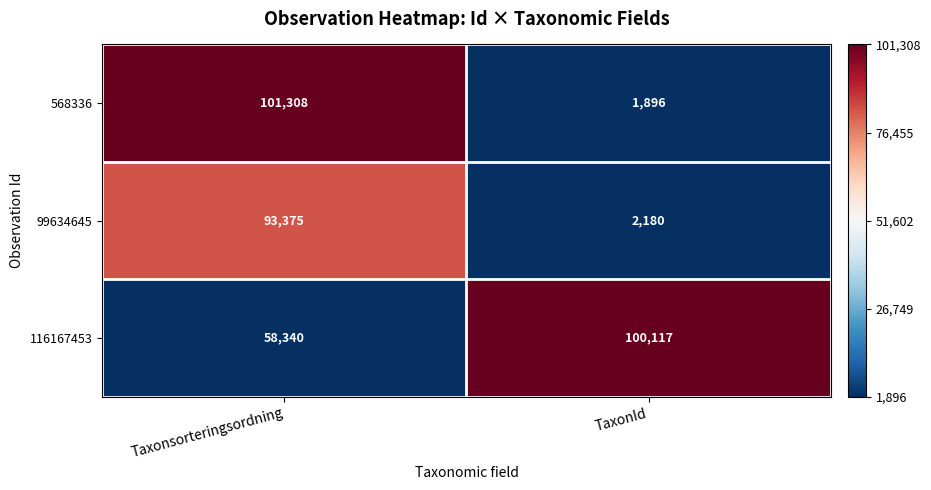

Count the number of categories in the chart.

2